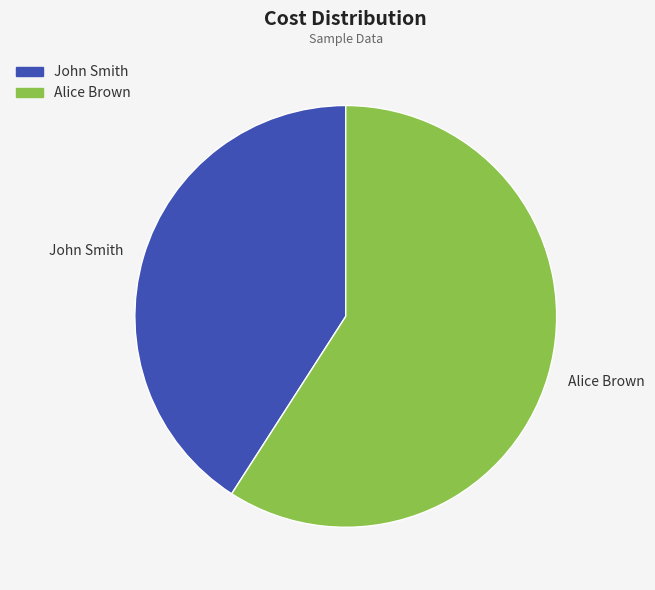

Count the number of slices in the pie.

2